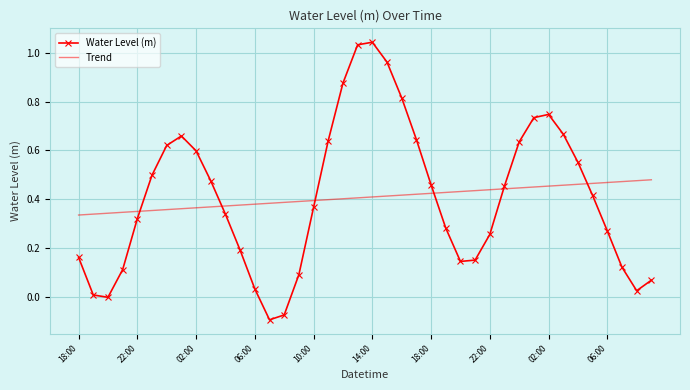

At how many categories does at least one series exceed 0?

40